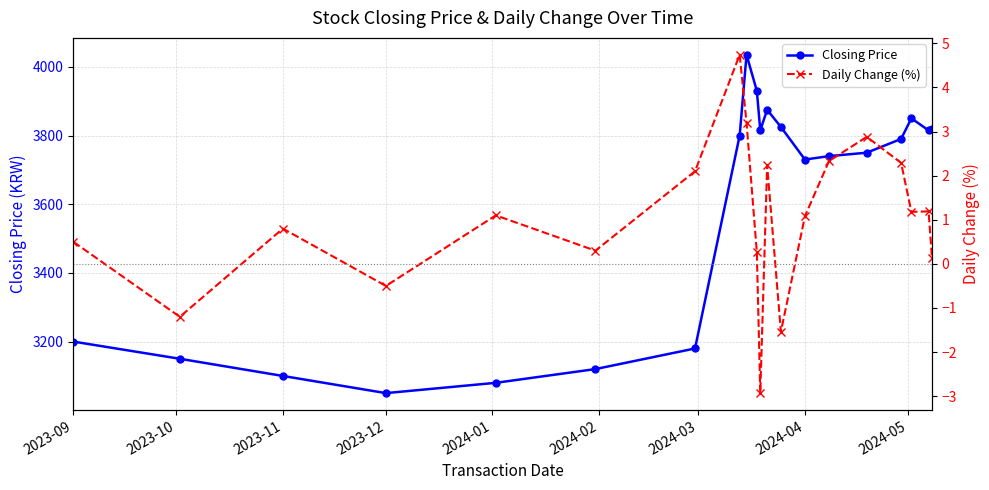

How many data points in Daily Change (%) are less than 1?

9